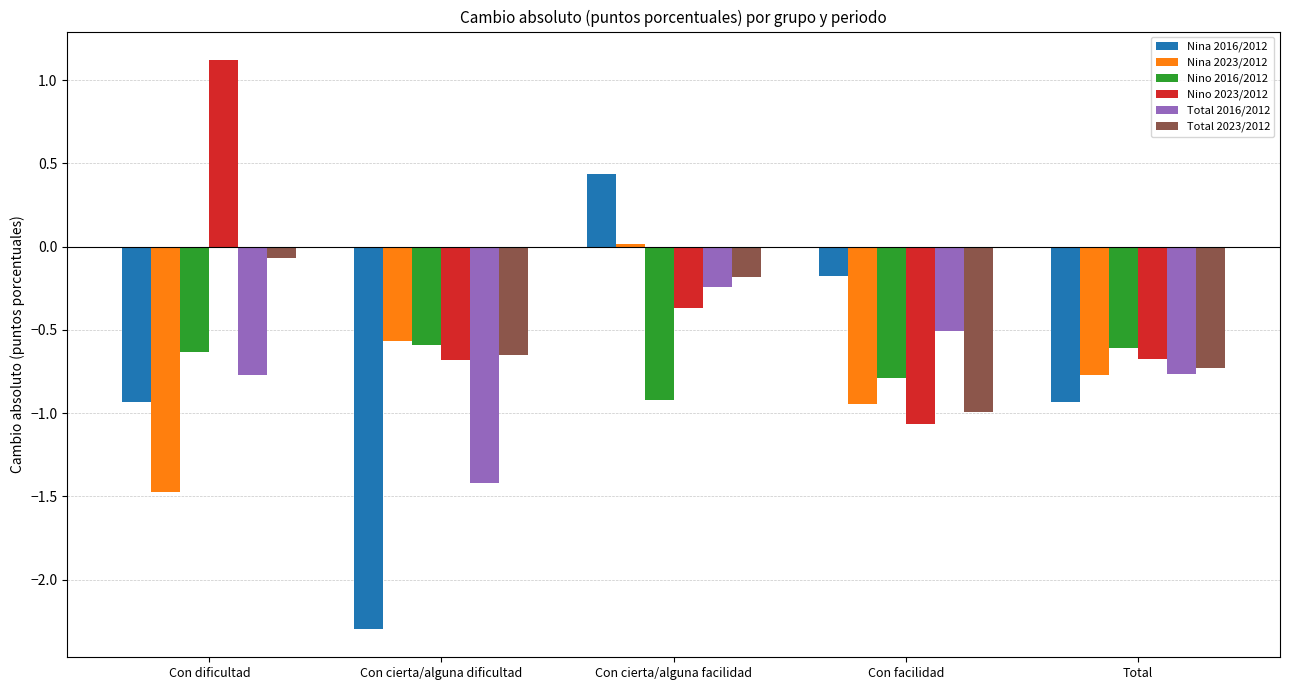

What are all the series names shown in the legend?

Nina 2016/2012, Nina 2023/2012, Nino 2016/2012, Nino 2023/2012, Total 2016/2012, Total 2023/2012